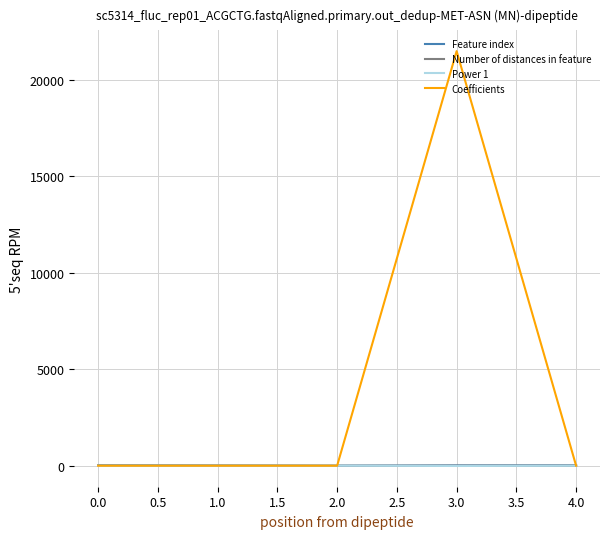

Which series has the largest range (max minus min)?

Coefficients